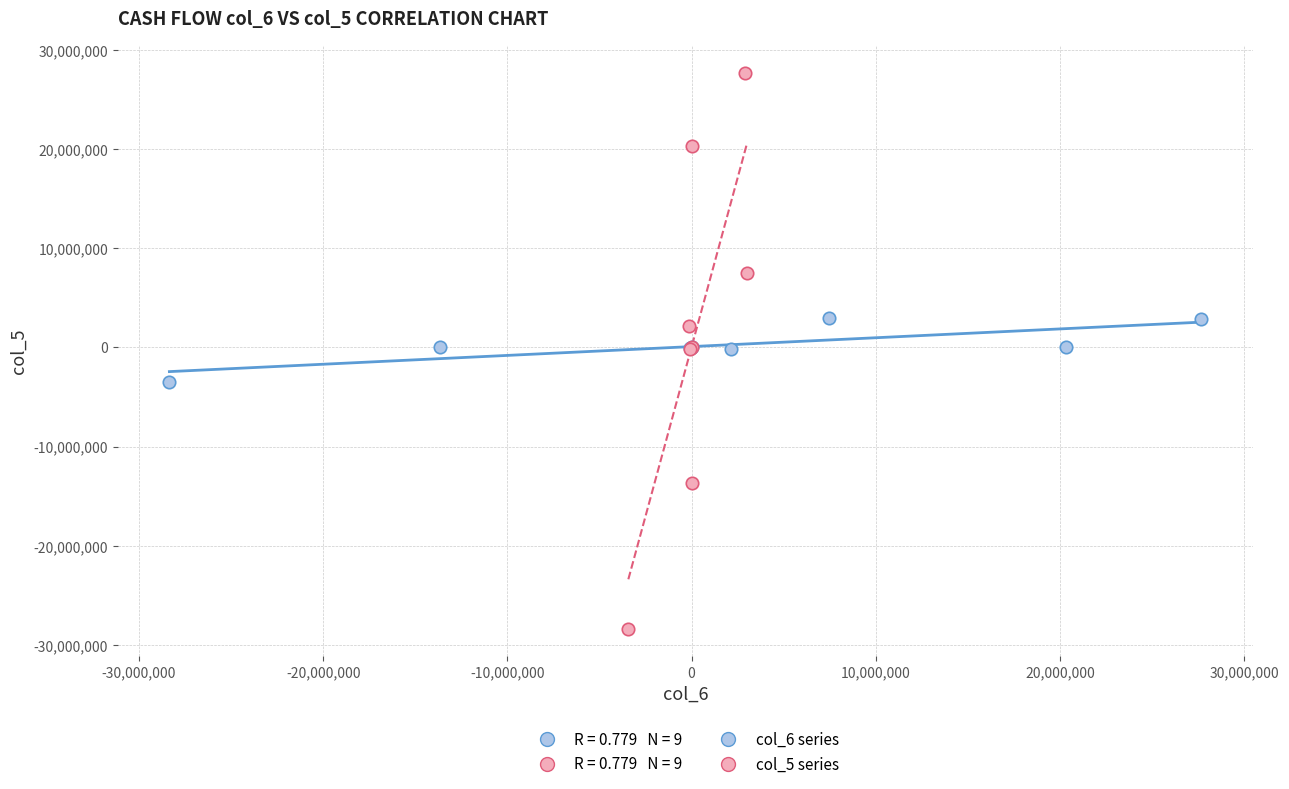

Which series has the largest Y range (max minus min)?

col_5 series